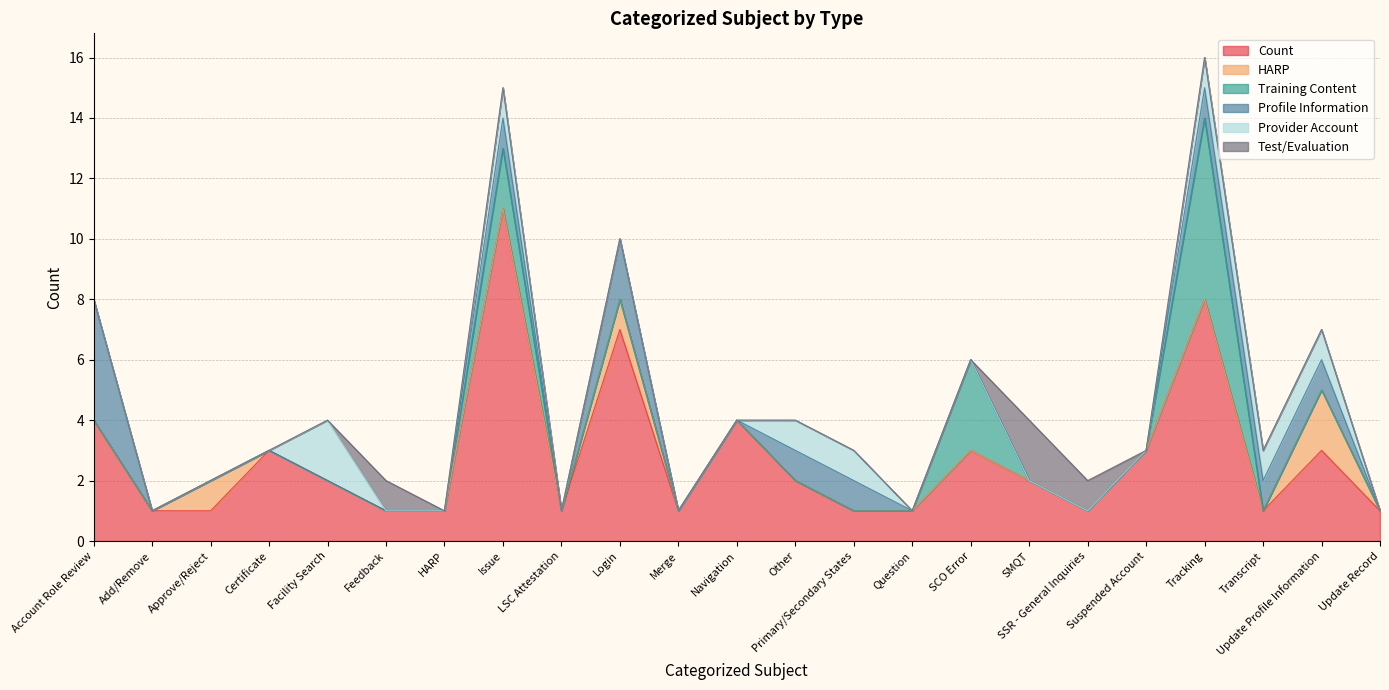

Reading left to right, transcribe all the data shown in this chart.

Count: Account Role Review=4	Add/Remove=1	Approve/Reject=1	Certificate=3	Facility Search=2	Feedback=1	HARP=1	Issue=11	LSC Attestation=1	Login=7	Merge=1	Navigation=4	Other=2	Primary/Secondary States=1	Question=1	SCO Error=3	SMQT=2	SSR - General Inquiries=1	Suspended Account=3	Tracking=8	Transcript=1	Update Profile Information=3	Update Record=1
HARP: Account Role Review=0	Add/Remove=0	Approve/Reject=1	Certificate=0	Facility Search=0	Feedback=0	HARP=0	Issue=0	LSC Attestation=0	Login=1	Merge=0	Navigation=0	Other=0	Primary/Secondary States=0	Question=0	SCO Error=0	SMQT=0	SSR - General Inquiries=0	Suspended Account=0	Tracking=0	Transcript=0	Update Profile Information=2	Update Record=0
Training Content: Account Role Review=0	Add/Remove=0	Approve/Reject=0	Certificate=0	Facility Search=0	Feedback=0	HARP=0	Issue=2	LSC Attestation=0	Login=0	Merge=0	Navigation=0	Other=0	Primary/Secondary States=0	Question=0	SCO Error=3	SMQT=0	SSR - General Inquiries=0	Suspended Account=0	Tracking=6	Transcript=0	Update Profile Information=0	Update Record=0
Profile Information: Account Role Review=4	Add/Remove=0	Approve/Reject=0	Certificate=0	Facility Search=0	Feedback=0	HARP=0	Issue=1	LSC Attestation=0	Login=2	Merge=0	Navigation=0	Other=1	Primary/Secondary States=1	Question=0	SCO Error=0	SMQT=0	SSR - General Inquiries=0	Suspended Account=0	Tracking=1	Transcript=1	Update Profile Information=1	Update Record=0
Provider Account: Account Role Review=0	Add/Remove=0	Approve/Reject=0	Certificate=0	Facility Search=2	Feedback=0	HARP=0	Issue=1	LSC Attestation=0	Login=0	Merge=0	Navigation=0	Other=1	Primary/Secondary States=1	Question=0	SCO Error=0	SMQT=0	SSR - General Inquiries=0	Suspended Account=0	Tracking=1	Transcript=1	Update Profile Information=1	Update Record=0
Test/Evaluation: Account Role Review=0	Add/Remove=0	Approve/Reject=0	Certificate=0	Facility Search=0	Feedback=1	HARP=0	Issue=0	LSC Attestation=0	Login=0	Merge=0	Navigation=0	Other=0	Primary/Secondary States=0	Question=0	SCO Error=0	SMQT=2	SSR - General Inquiries=1	Suspended Account=0	Tracking=0	Transcript=0	Update Profile Information=0	Update Record=0